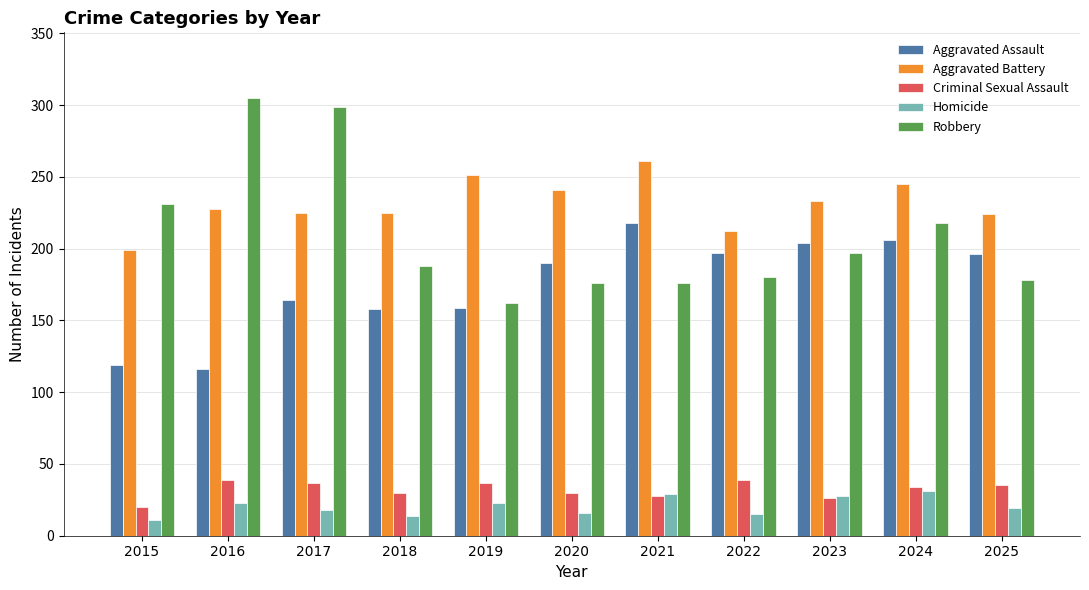

What are all the series names shown in the legend?

Aggravated Assault, Aggravated Battery, Criminal Sexual Assault, Homicide, Robbery